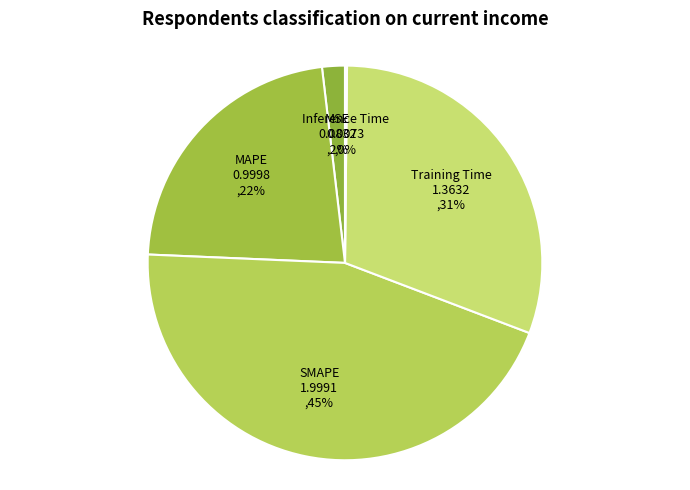

Is Training Time the majority of the pie?

No